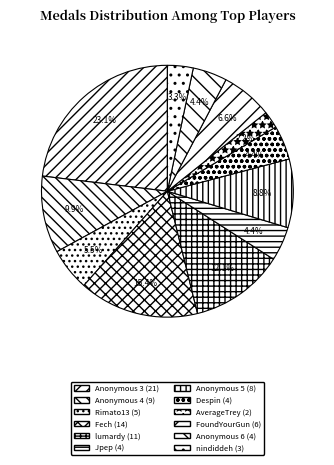

How many segments does this pie chart have?

12